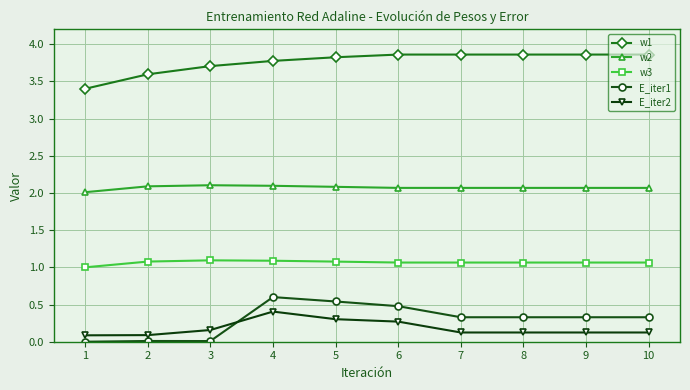

Rank the series by their maximum value, from lowest to highest.

E_iter2, E_iter1, w3, w2, w1